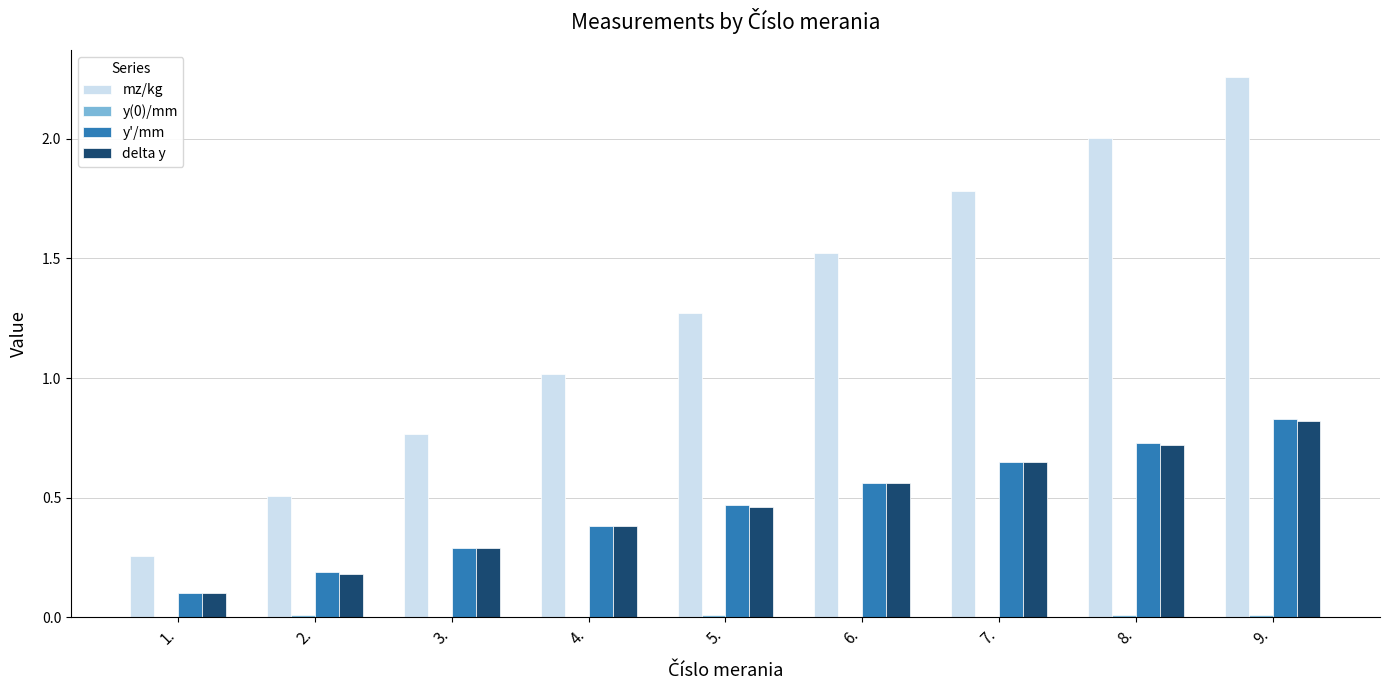

What is the sum of all delta y values?

4.2